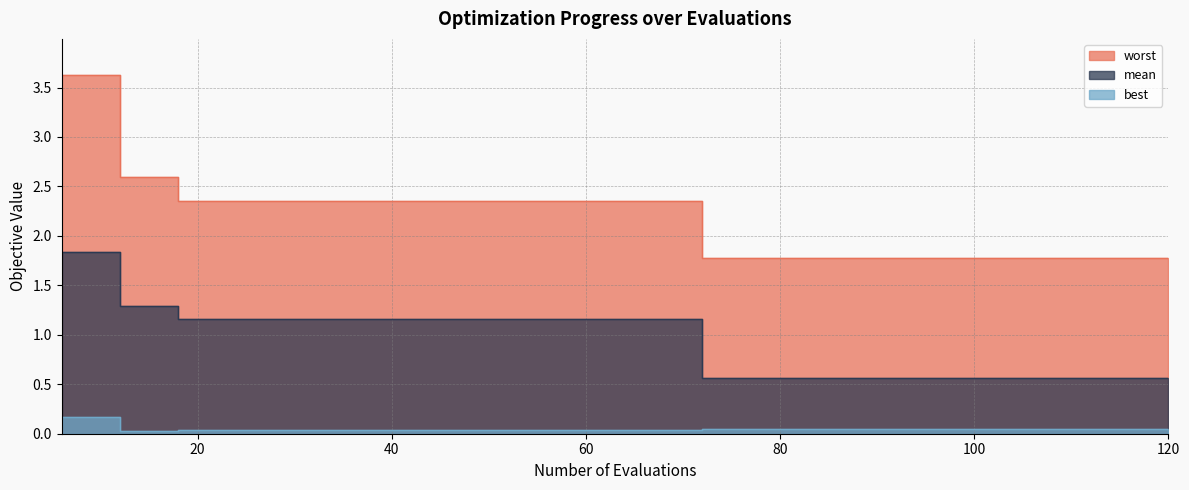

What is the highest value of the worst series?

3.6